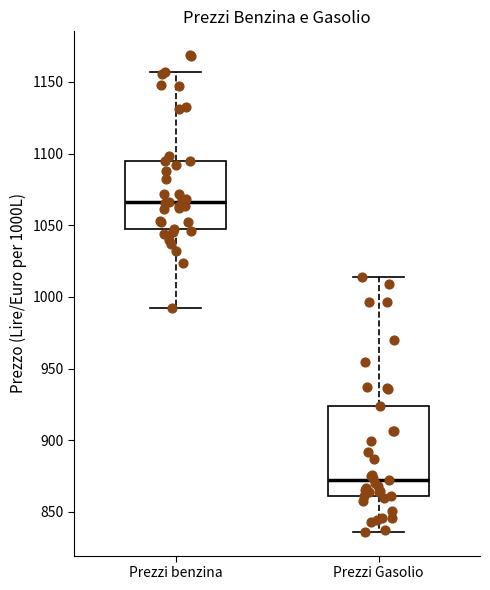

Where is the lower edge of the box for Prezzi benzina on the y-axis? The values are not printed on the chart, so give them approximately, as read against the axis.

1045